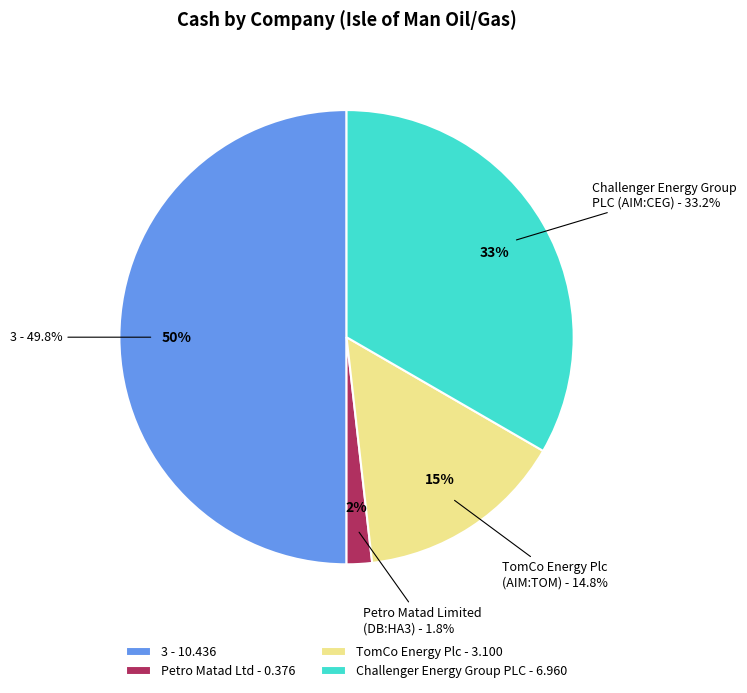

Count the number of slices in the pie.

4